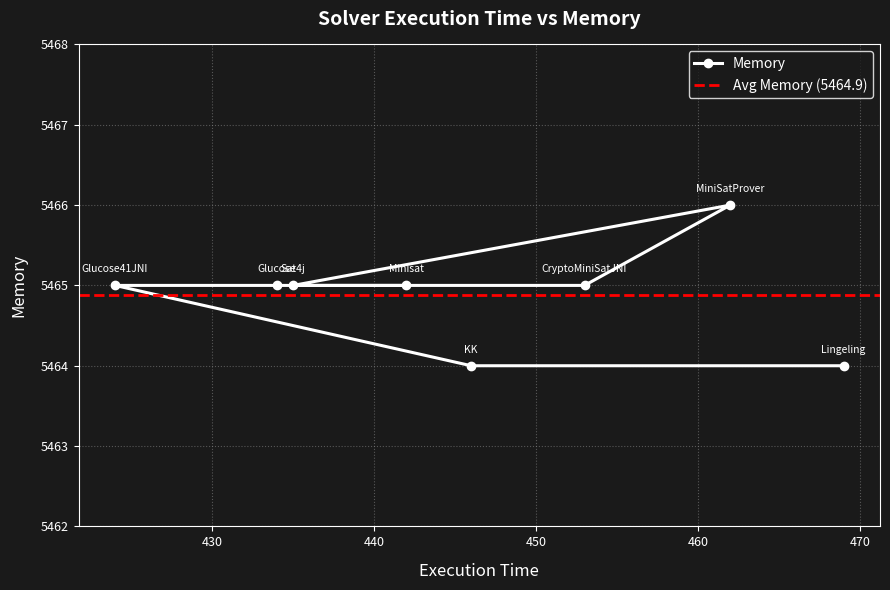

Approximately how many times larger is the value at Minisat compared to Sat4j?

1.0